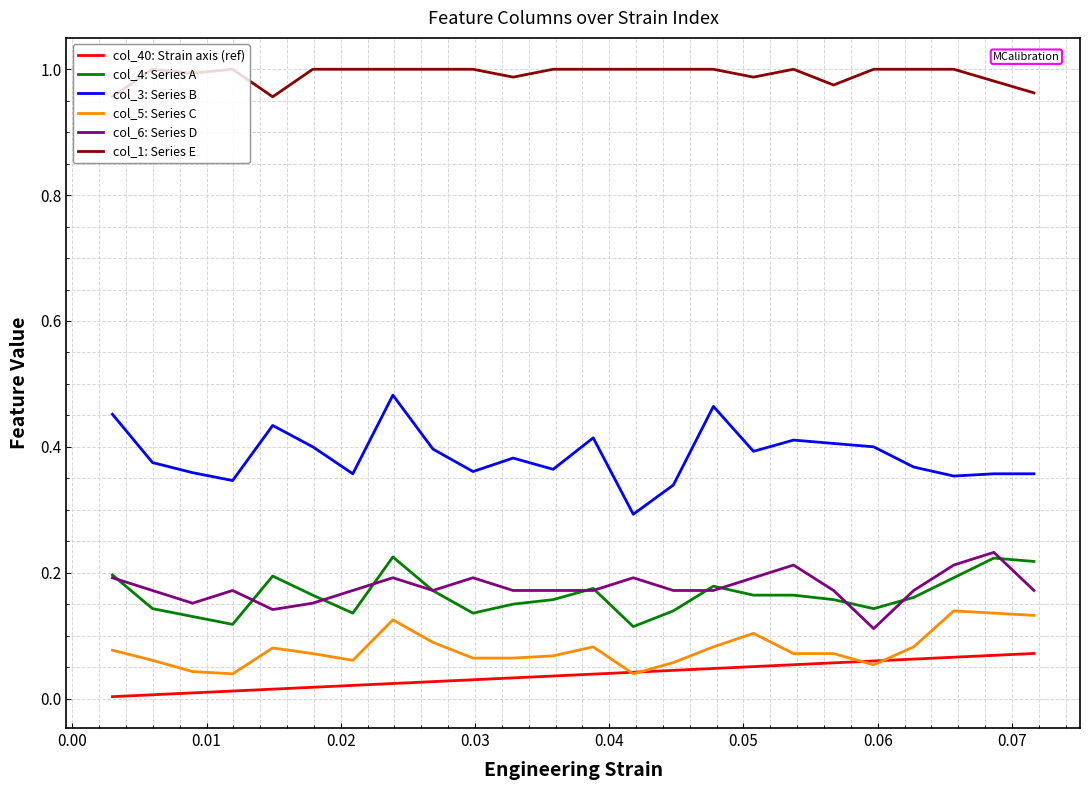

What are all the series names shown in the legend?

col_40: Strain axis (ref), col_4: Series A, col_3: Series B, col_5: Series C, col_6: Series D, col_1: Series E